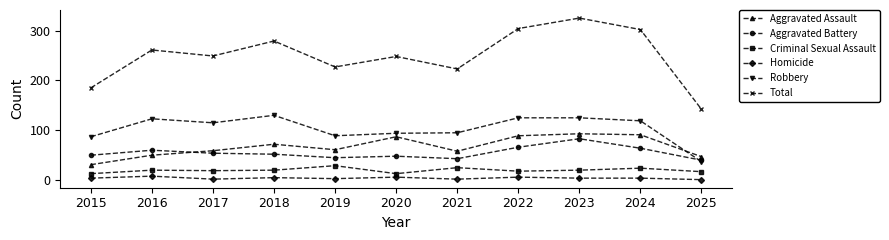

Which series has the widest spread of values?

Total